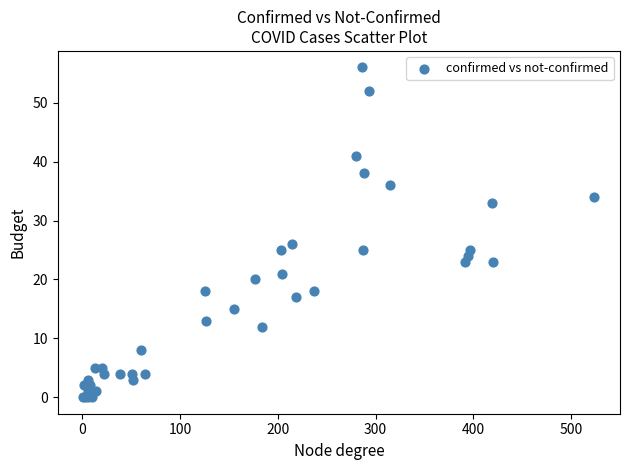

What Y value in the scatter plot is closest to 28?

26